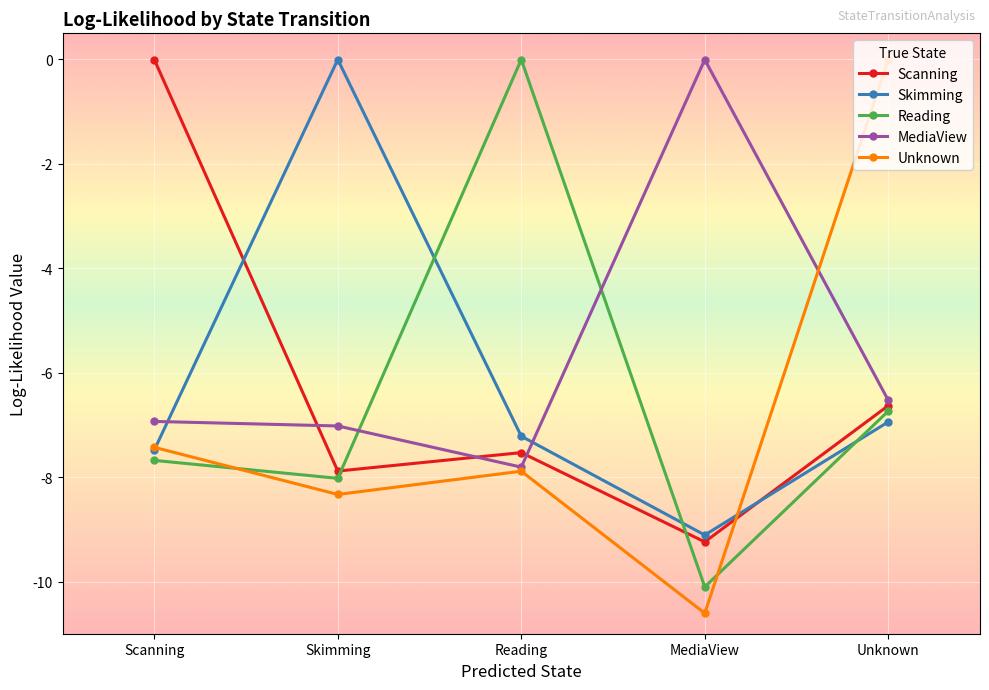

What is the sum of the MediaView values at Skimming and Reading?

-14.8